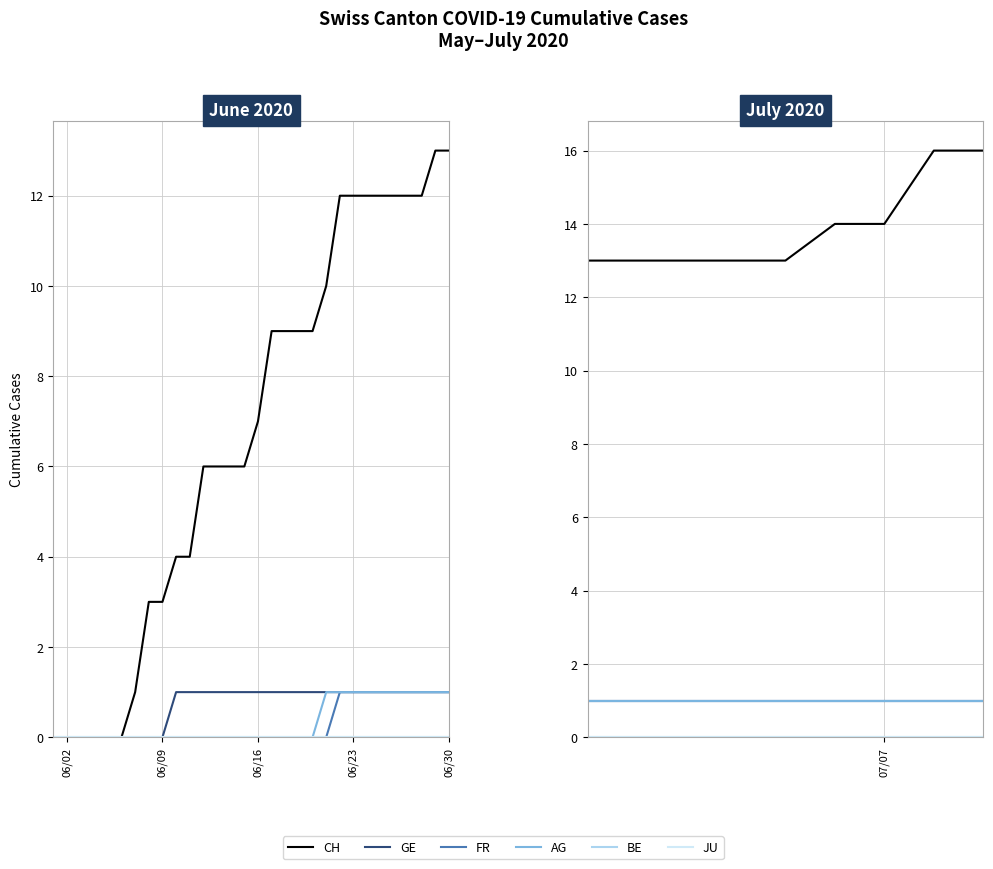

Which series has the largest range (max minus min)?

CH